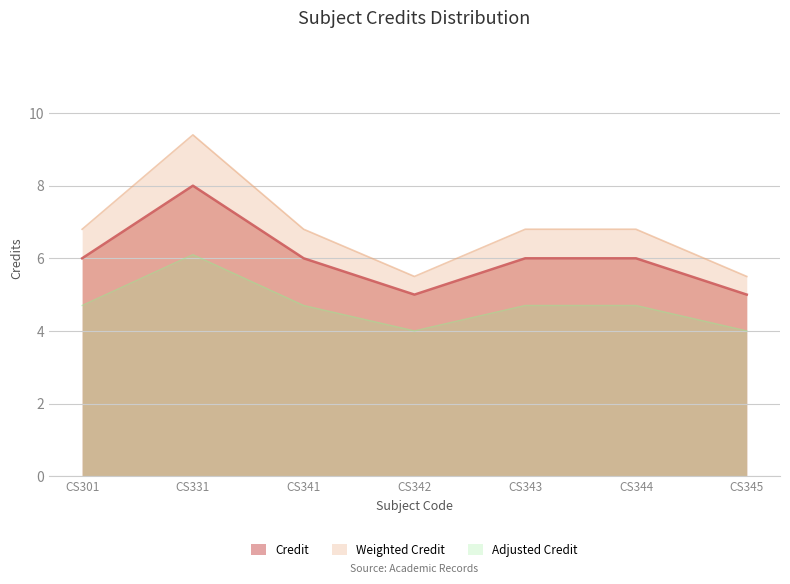

At which label does the data first exceed 6?

CS331